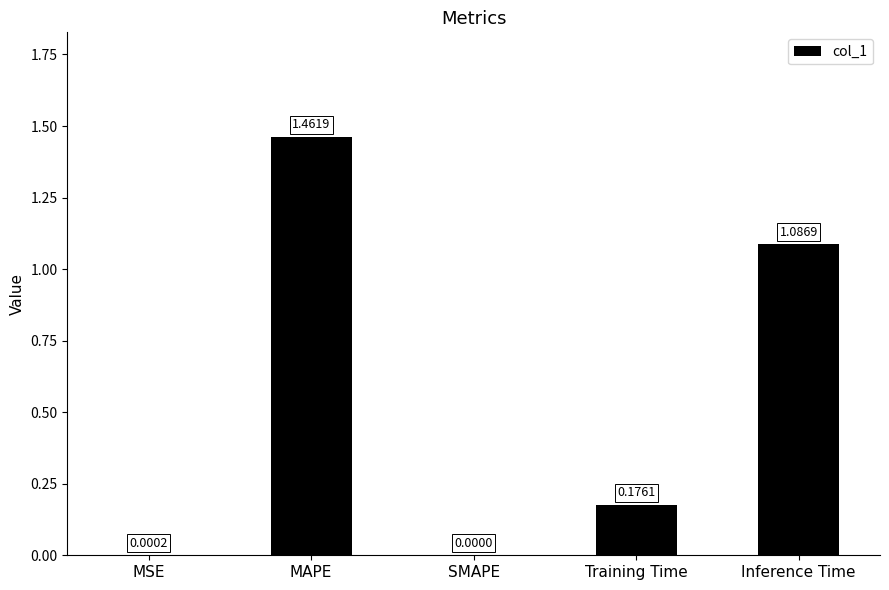

How many categories are shown in the chart?

5